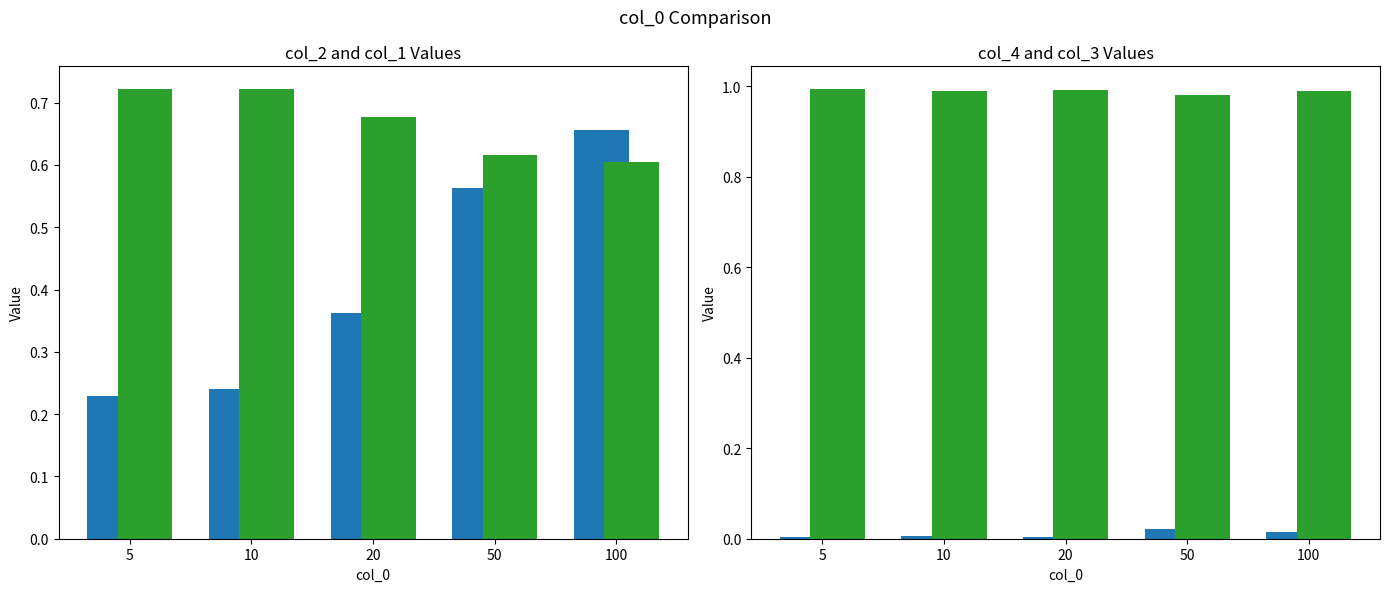

The col_4 series shows 0.0 at 100. True or false?

True